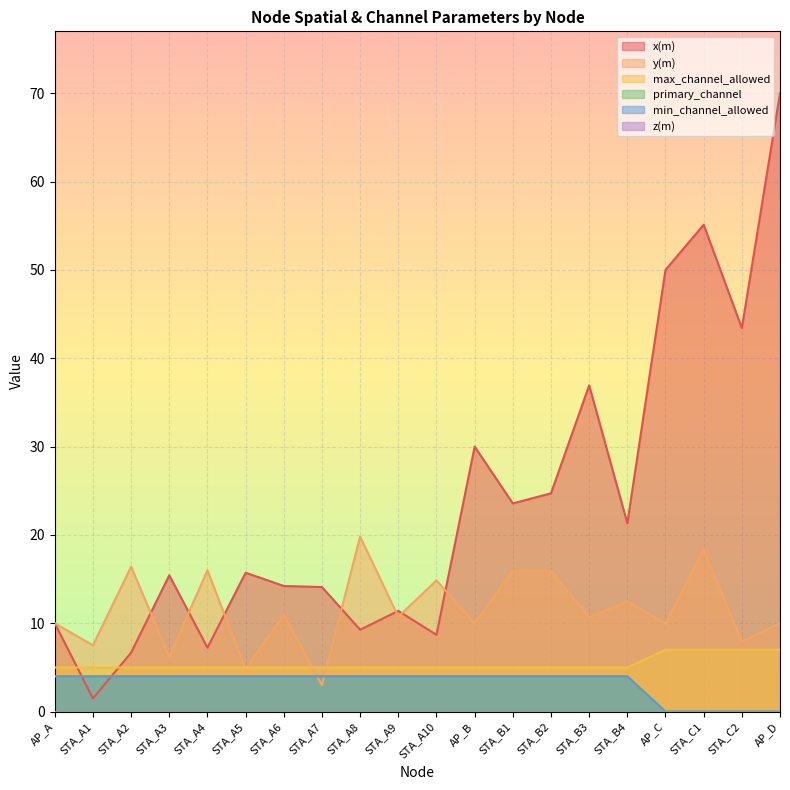

How many lines are shown in the chart?

6